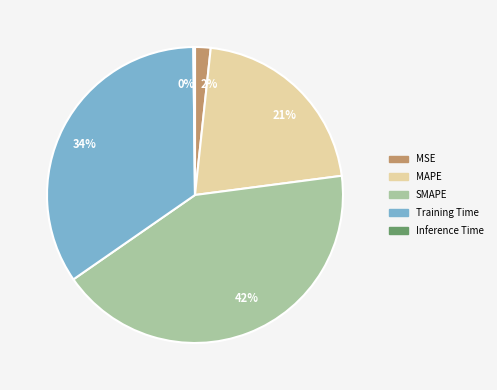

Which has a higher value, 42% or 2%?

42%